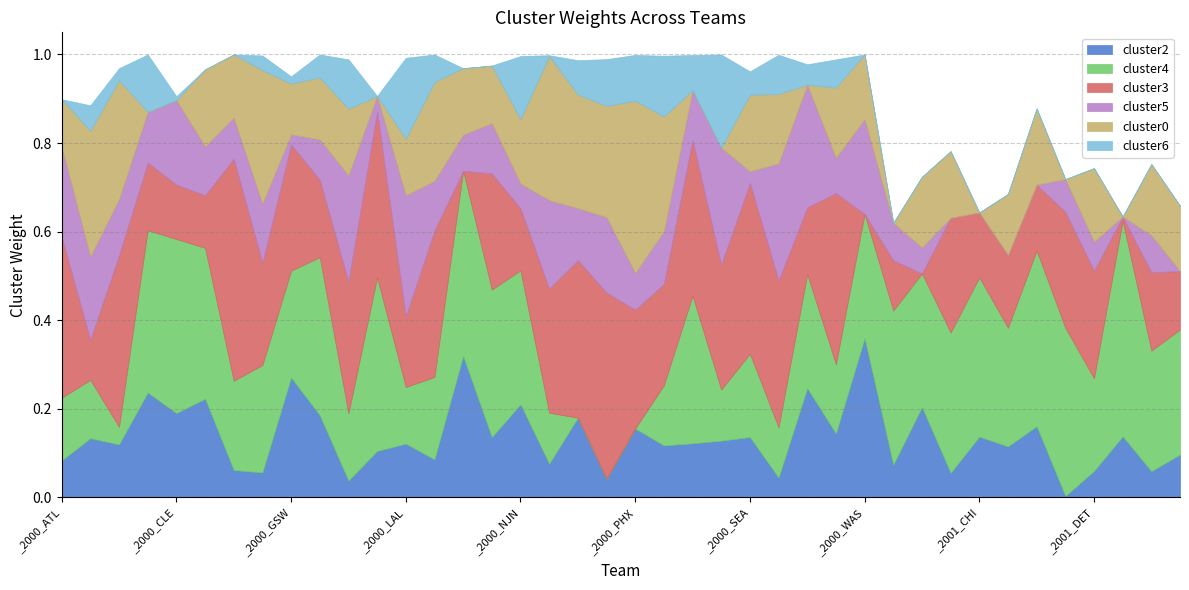

Reading left to right, extract all data points from this chart.

cluster2: _2000_ATL=0.1	_2000_BOS=0.1	_2000_CHH=0.1	_2000_CHI=0.2	_2000_CLE=0.2	_2000_DAL=0.2	_2000_DEN=0.1	_2000_DET=0.1	_2000_GSW=0.3	_2000_HOU=0.2	_2000_IND=0.0	_2000_LAC=0.1	_2000_LAL=0.1	_2000_MIA=0.1	_2000_MIL=0.3	_2000_MIN=0.1	_2000_NJN=0.2	_2000_NYK=0.1	_2000_ORL=0.2	_2000_PHI=0.0	_2000_PHX=0.2	_2000_POR=0.1	_2000_SAC=0.1	_2000_SAS=0.1	_2000_SEA=0.1	_2000_TOR=0.0	_2000_UTA=0.2	_2000_VAN=0.1	_2000_WAS=0.4	_2001_ATL=0.1	_2001_BOS=0.2	_2001_CHH=0.1	_2001_CHI=0.1	_2001_CLE=0.1	_2001_DAL=0.2	_2001_DEN=0.0	_2001_DET=0.1	_2001_GSW=0.1	_2001_HOU=0.1	_2001_IND=0.1
cluster4: _2000_ATL=0.1	_2000_BOS=0.1	_2000_CHH=0.0	_2000_CHI=0.4	_2000_CLE=0.4	_2000_DAL=0.3	_2000_DEN=0.2	_2000_DET=0.2	_2000_GSW=0.2	_2000_HOU=0.4	_2000_IND=0.2	_2000_LAC=0.4	_2000_LAL=0.1	_2000_MIA=0.2	_2000_MIL=0.4	_2000_MIN=0.3	_2000_NJN=0.3	_2000_NYK=0.1	_2000_ORL=0.0	_2000_PHI=0.0	_2000_PHX=0.0	_2000_POR=0.1	_2000_SAC=0.3	_2000_SAS=0.1	_2000_SEA=0.2	_2000_TOR=0.1	_2000_UTA=0.3	_2000_VAN=0.2	_2000_WAS=0.3	_2001_ATL=0.3	_2001_BOS=0.3	_2001_CHH=0.3	_2001_CHI=0.4	_2001_CLE=0.3	_2001_DAL=0.4	_2001_DEN=0.4	_2001_DET=0.2	_2001_GSW=0.5	_2001_HOU=0.3	_2001_IND=0.3
cluster3: _2000_ATL=0.4	_2000_BOS=0.1	_2000_CHH=0.4	_2000_CHI=0.2	_2000_CLE=0.1	_2000_DAL=0.1	_2000_DEN=0.5	_2000_DET=0.2	_2000_GSW=0.3	_2000_HOU=0.2	_2000_IND=0.3	_2000_LAC=0.4	_2000_LAL=0.2	_2000_MIA=0.3	_2000_MIL=0.0	_2000_MIN=0.3	_2000_NJN=0.1	_2000_NYK=0.3	_2000_ORL=0.4	_2000_PHI=0.4	_2000_PHX=0.3	_2000_POR=0.2	_2000_SAC=0.4	_2000_SAS=0.3	_2000_SEA=0.4	_2000_TOR=0.3	_2000_UTA=0.2	_2000_VAN=0.4	_2000_WAS=0.0	_2001_ATL=0.1	_2001_BOS=0.0	_2001_CHH=0.3	_2001_CHI=0.1	_2001_CLE=0.2	_2001_DAL=0.1	_2001_DEN=0.3	_2001_DET=0.2	_2001_GSW=0.0	_2001_HOU=0.2	_2001_IND=0.1
cluster5: _2000_ATL=0.2	_2000_BOS=0.2	_2000_CHH=0.1	_2000_CHI=0.1	_2000_CLE=0.2	_2000_DAL=0.1	_2000_DEN=0.1	_2000_DET=0.1	_2000_GSW=0.0	_2000_HOU=0.1	_2000_IND=0.2	_2000_LAC=0.0	_2000_LAL=0.3	_2000_MIA=0.1	_2000_MIL=0.1	_2000_MIN=0.1	_2000_NJN=0.1	_2000_NYK=0.2	_2000_ORL=0.1	_2000_PHI=0.2	_2000_PHX=0.1	_2000_POR=0.1	_2000_SAC=0.1	_2000_SAS=0.3	_2000_SEA=0.0	_2000_TOR=0.3	_2000_UTA=0.3	_2000_VAN=0.1	_2000_WAS=0.2	_2001_ATL=0.1	_2001_BOS=0.1	_2001_CHH=0.0	_2001_CHI=0.0	_2001_CLE=0.0	_2001_DAL=0.0	_2001_DEN=0.1	_2001_DET=0.1	_2001_GSW=0.0	_2001_HOU=0.1	_2001_IND=0.0
cluster0: _2000_ATL=0.1	_2000_BOS=0.3	_2000_CHH=0.3	_2000_CHI=0.0	_2000_CLE=0.0	_2000_DAL=0.2	_2000_DEN=0.1	_2000_DET=0.3	_2000_GSW=0.1	_2000_HOU=0.1	_2000_IND=0.2	_2000_LAC=0.0	_2000_LAL=0.1	_2000_MIA=0.2	_2000_MIL=0.2	_2000_MIN=0.1	_2000_NJN=0.1	_2000_NYK=0.3	_2000_ORL=0.3	_2000_PHI=0.3	_2000_PHX=0.4	_2000_POR=0.3	_2000_SAC=0.0	_2000_SAS=0.0	_2000_SEA=0.2	_2000_TOR=0.2	_2000_UTA=0.0	_2000_VAN=0.2	_2000_WAS=0.1	_2001_ATL=0.0	_2001_BOS=0.2	_2001_CHH=0.2	_2001_CHI=0.0	_2001_CLE=0.1	_2001_DAL=0.2	_2001_DEN=0.0	_2001_DET=0.2	_2001_GSW=0.0	_2001_HOU=0.2	_2001_IND=0.1
cluster6: _2000_ATL=0.0	_2000_BOS=0.1	_2000_CHH=0.0	_2000_CHI=0.1	_2000_CLE=0.0	_2000_DAL=0.0	_2000_DEN=0.0	_2000_DET=0.0	_2000_GSW=0.0	_2000_HOU=0.1	_2000_IND=0.1	_2000_LAC=0.0	_2000_LAL=0.2	_2000_MIA=0.1	_2000_MIL=0.0	_2000_MIN=0.0	_2000_NJN=0.1	_2000_NYK=0.0	_2000_ORL=0.1	_2000_PHI=0.1	_2000_PHX=0.1	_2000_POR=0.1	_2000_SAC=0.1	_2000_SAS=0.2	_2000_SEA=0.1	_2000_TOR=0.1	_2000_UTA=0.0	_2000_VAN=0.1	_2000_WAS=0.0	_2001_ATL=0.0	_2001_BOS=0.0	_2001_CHH=0.0	_2001_CHI=0.0	_2001_CLE=0.0	_2001_DAL=0.0	_2001_DEN=0.0	_2001_DET=0.0	_2001_GSW=0.0	_2001_HOU=0.0	_2001_IND=0.0